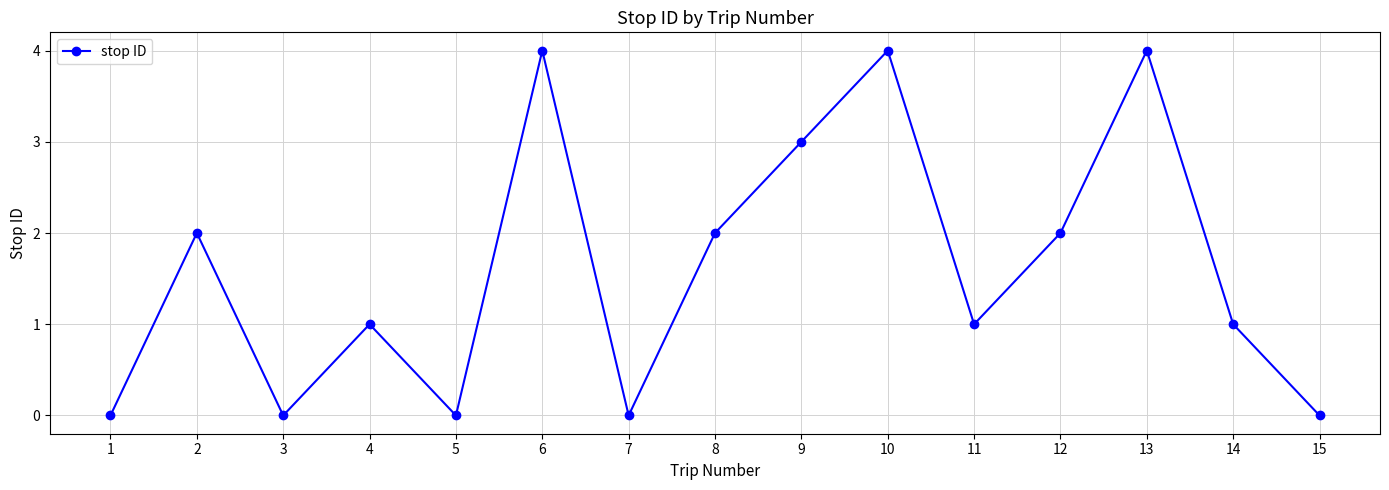

How many interior local valleys (lower than both neighbors) does the data have?

4